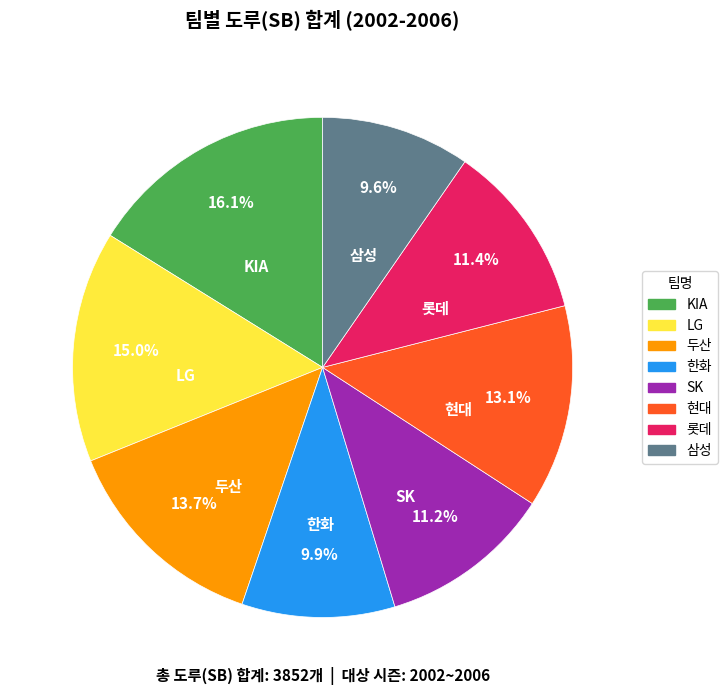

Is there any slice that represents more than half of the pie?

No